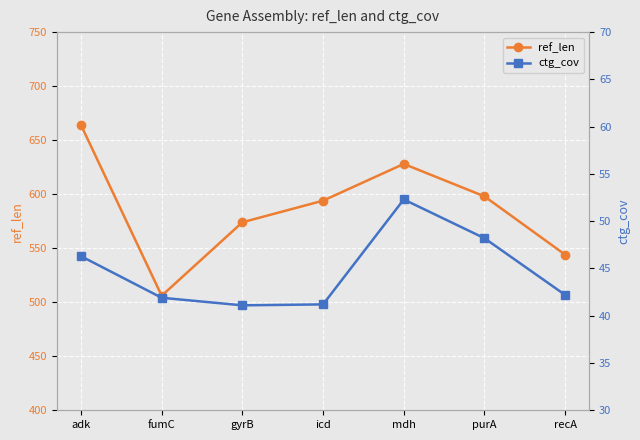

Reading left to right, transcribe all the data shown in this chart.

ref_len: adk=664.0	fumC=506.0	gyrB=574.0	icd=594.0	mdh=628.0	purA=598.0	recA=544.0
ctg_cov: adk=46.3	fumC=41.9	gyrB=41.1	icd=41.2	mdh=52.3	purA=48.2	recA=42.2